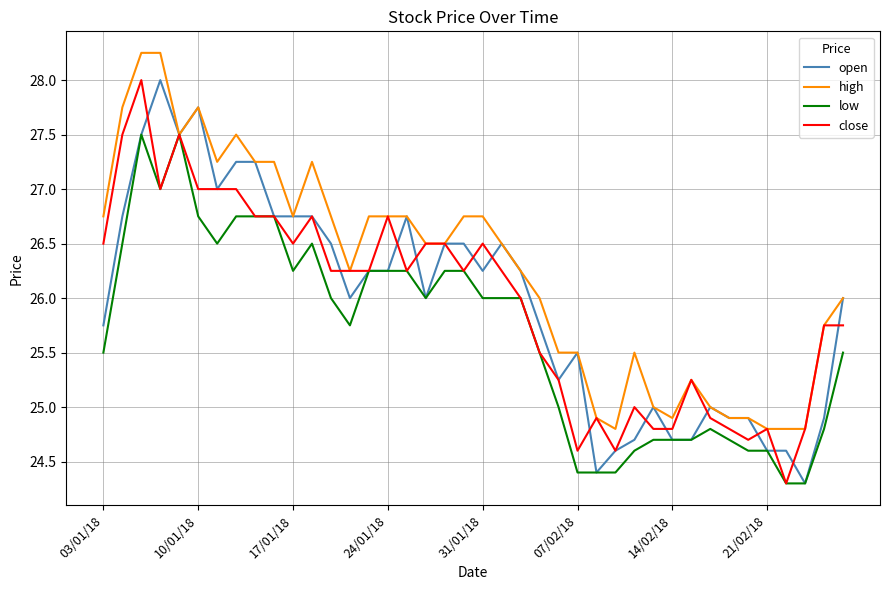

Which series has the largest total across all categories?

high